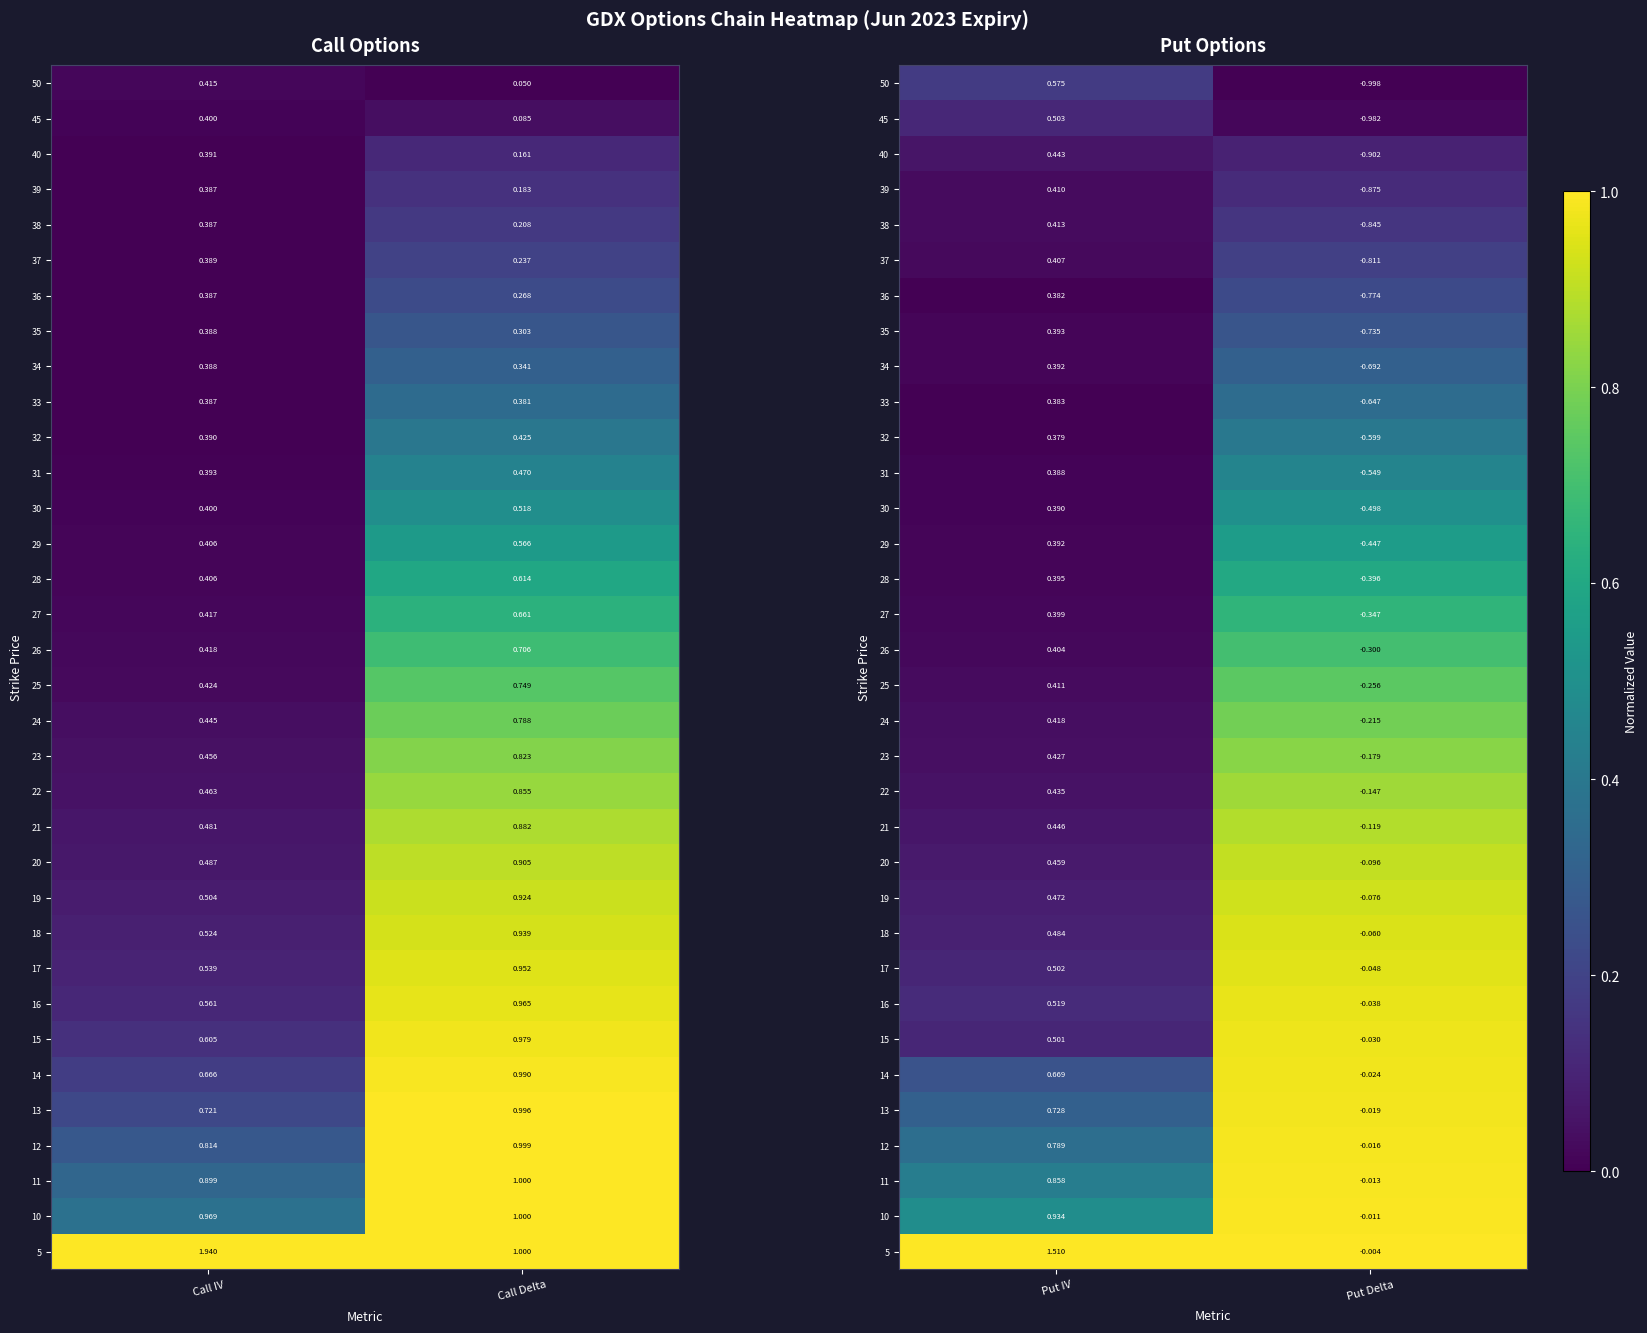

At which category does the chart reach its minimum across all series?

Put IV